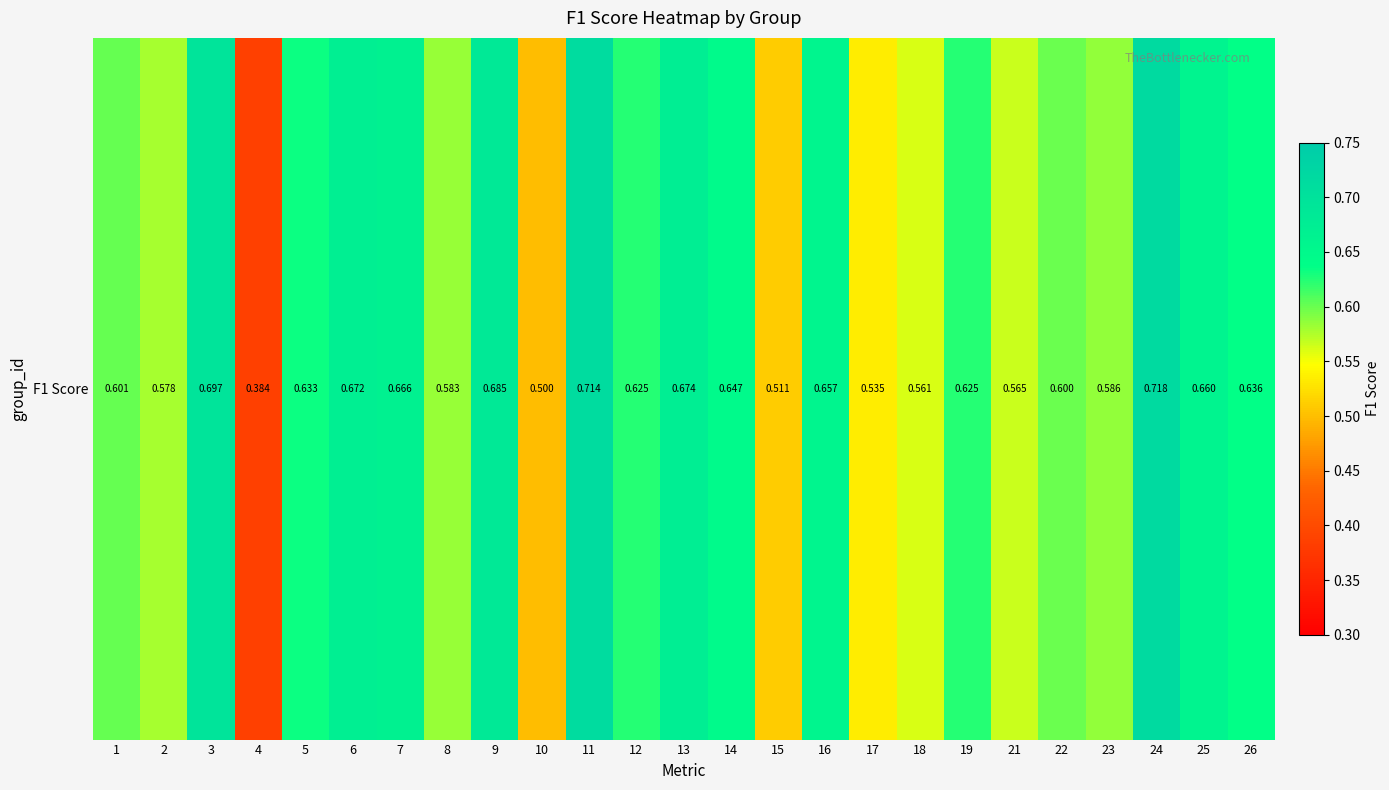

At which label is the value closest to 0?

4